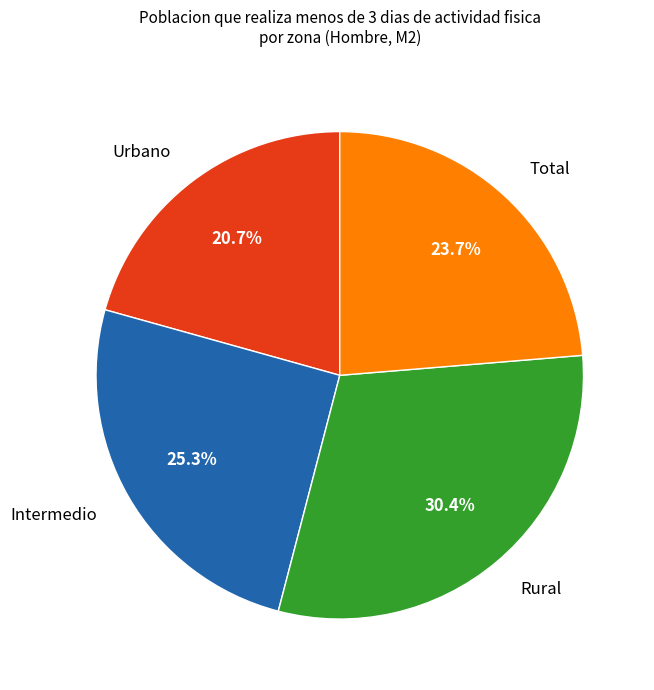

Which slice is the largest?

Rural